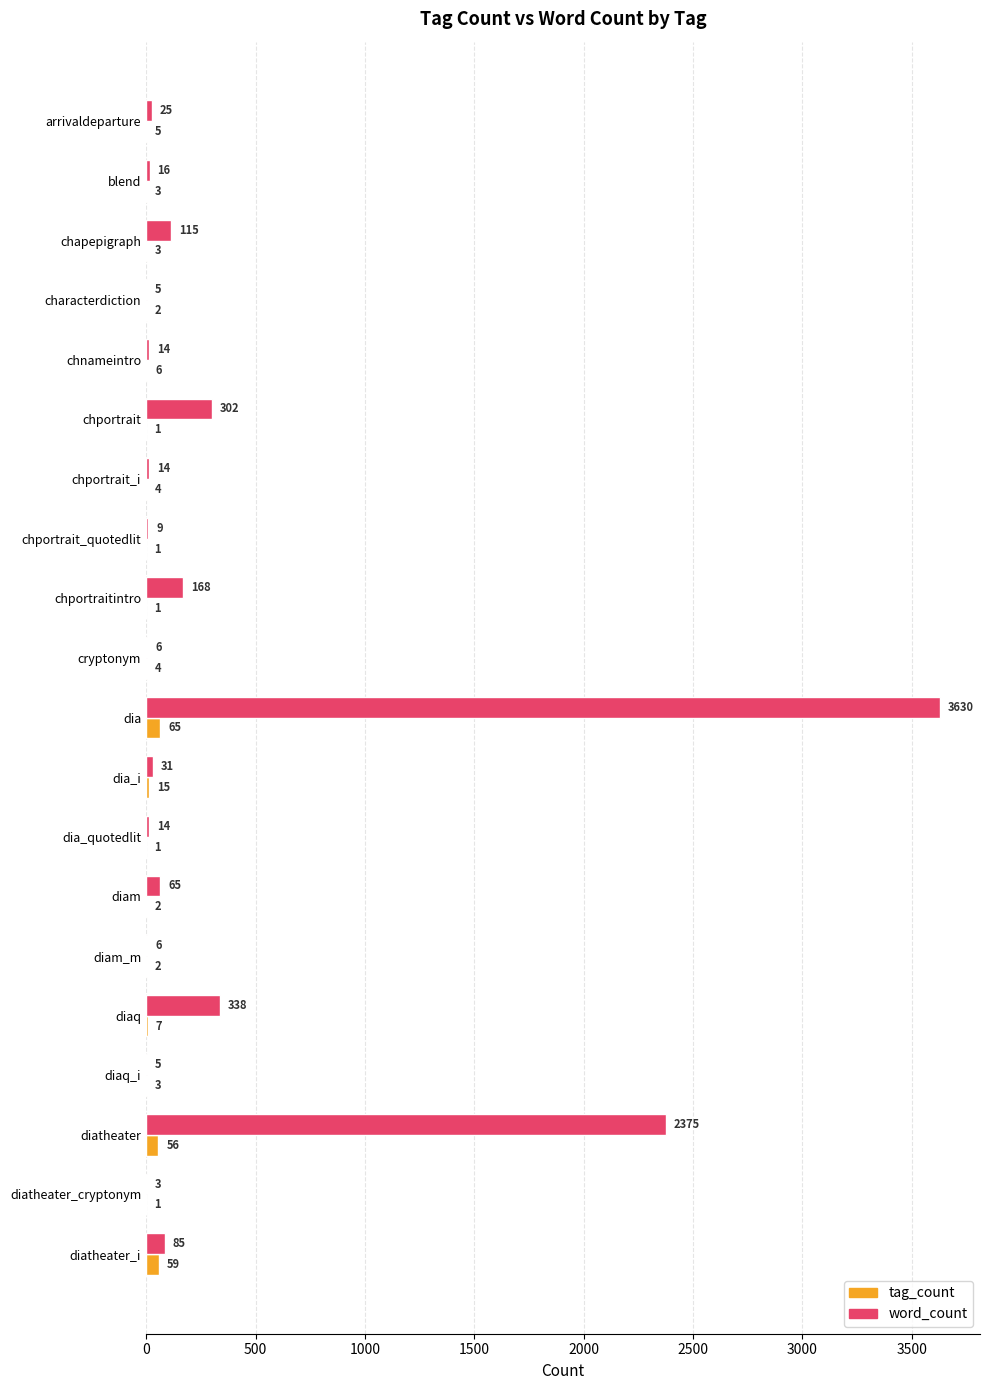

What is the sum of the tag_count values at chportrait_quotedlit and diatheater?

57